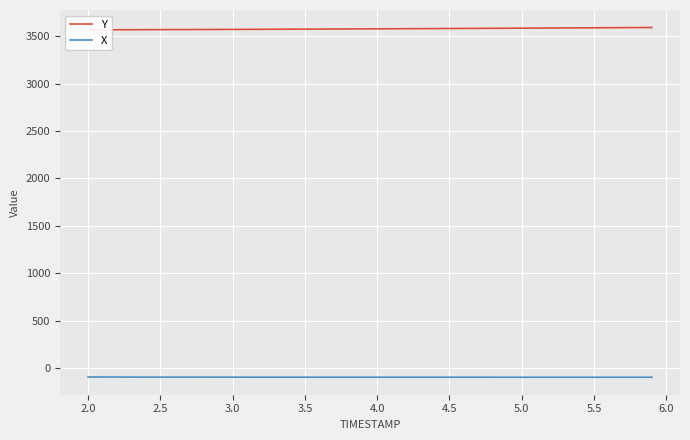

True or false: Y and X cross at least once.

False